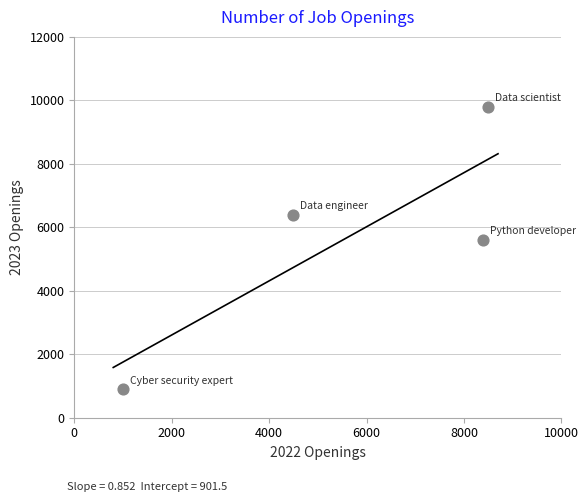

What Y value in the scatter plot is closest to 5350?

5600